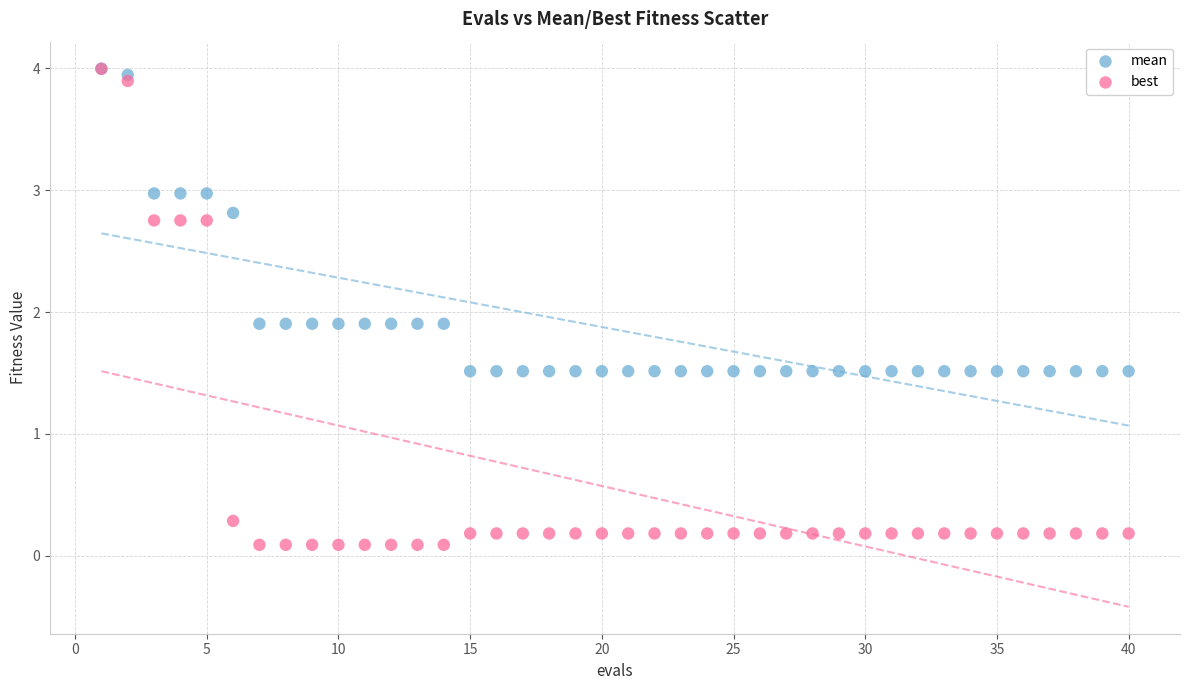

Which series contains the lowest Y value?

best